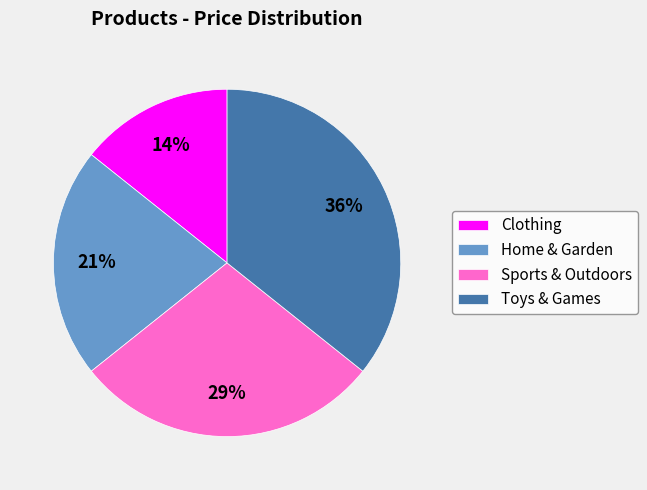

Count the number of slices in the pie.

4